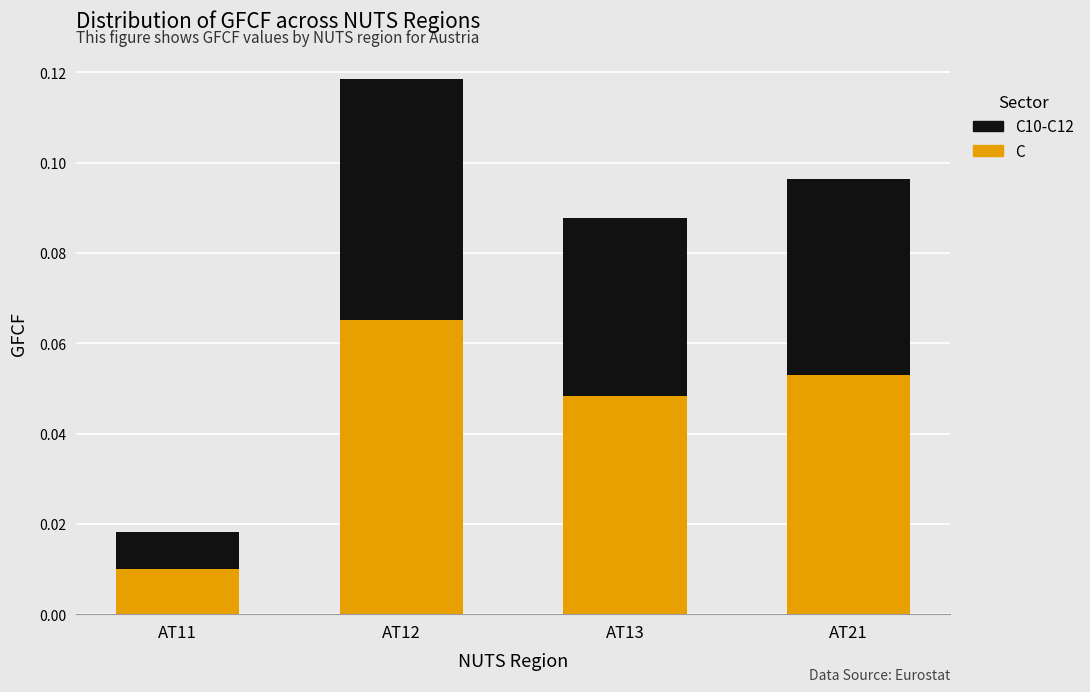

At which category is the sum across all series the highest?

AT12